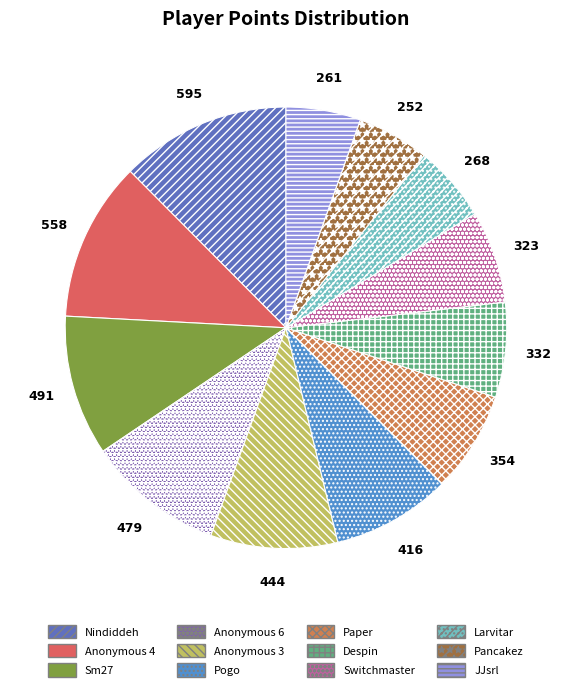

Rank the categories by value from lowest to highest.

Pancakez, JJsrl, Larvitar, Switchmaster, Despin, Paper, Pogo, Anonymous 3, Anonymous 6, Sm27, Anonymous 4, Nindiddeh